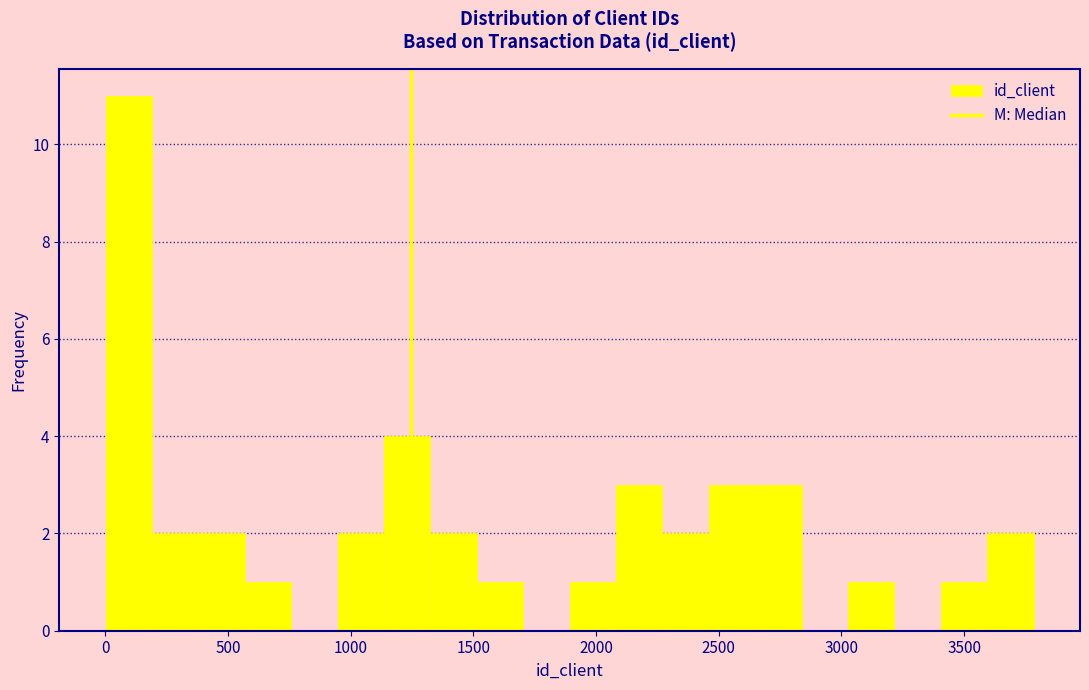

Read against the x-axis, roughly where is the centre of the tallest bar?

100